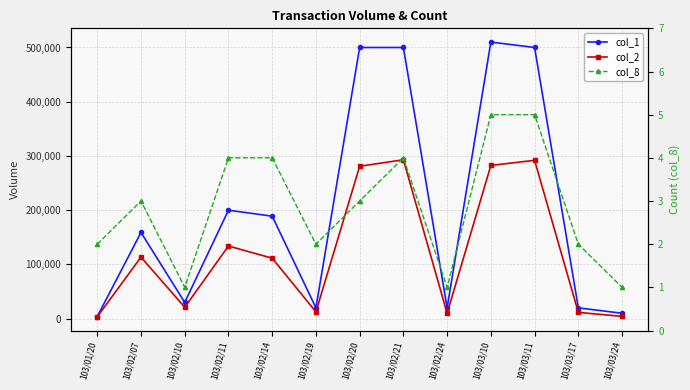

True or false: col_1 has more than 1 points higher than both neighbors.

True